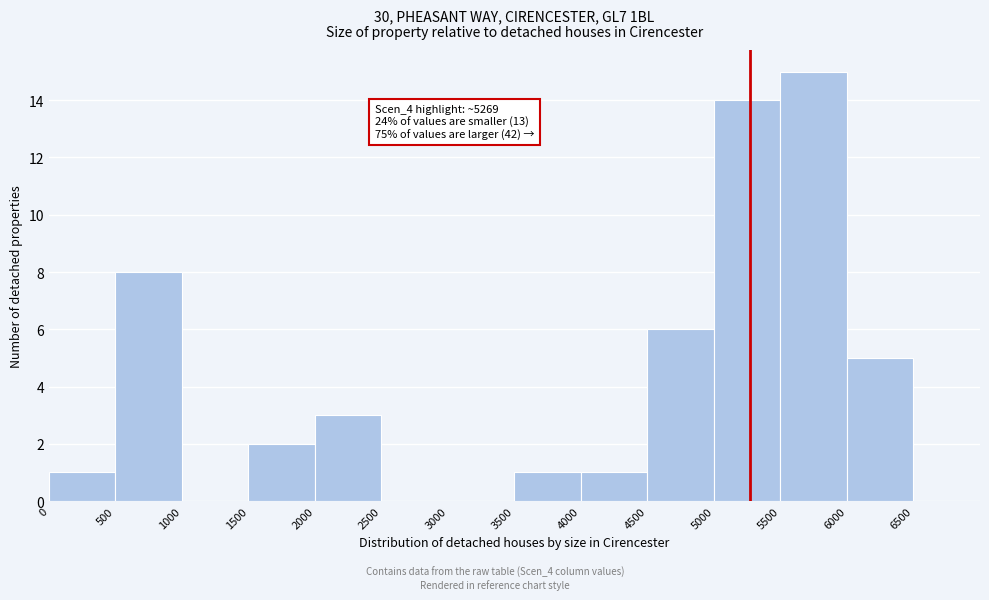

Over which range of the x-axis is the bar tallest?

5500 to 6000